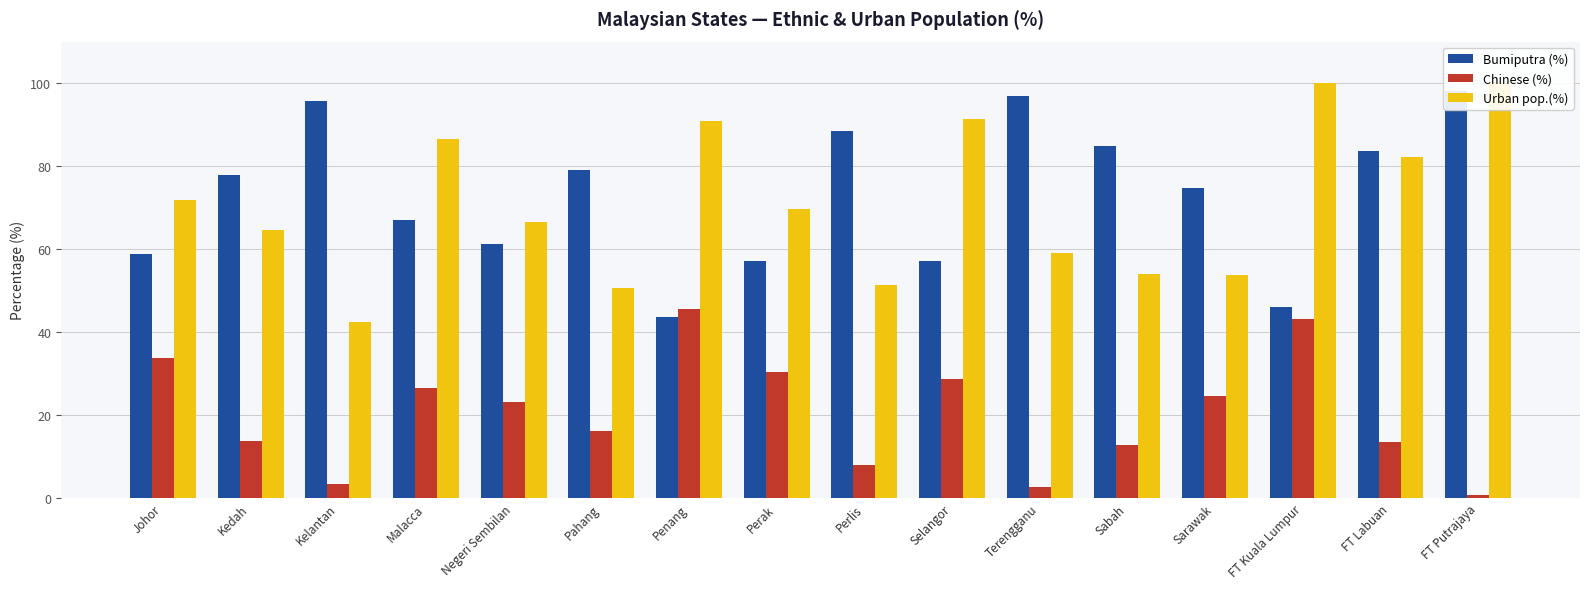

Rank the categories by Chinese (%) value from highest to lowest.

Penang, FT Kuala Lumpur, Johor, Perak, Selangor, Malacca, Sarawak, Negeri Sembilan, Pahang, Kedah, FT Labuan, Sabah, Perlis, Kelantan, Terengganu, FT Putrajaya